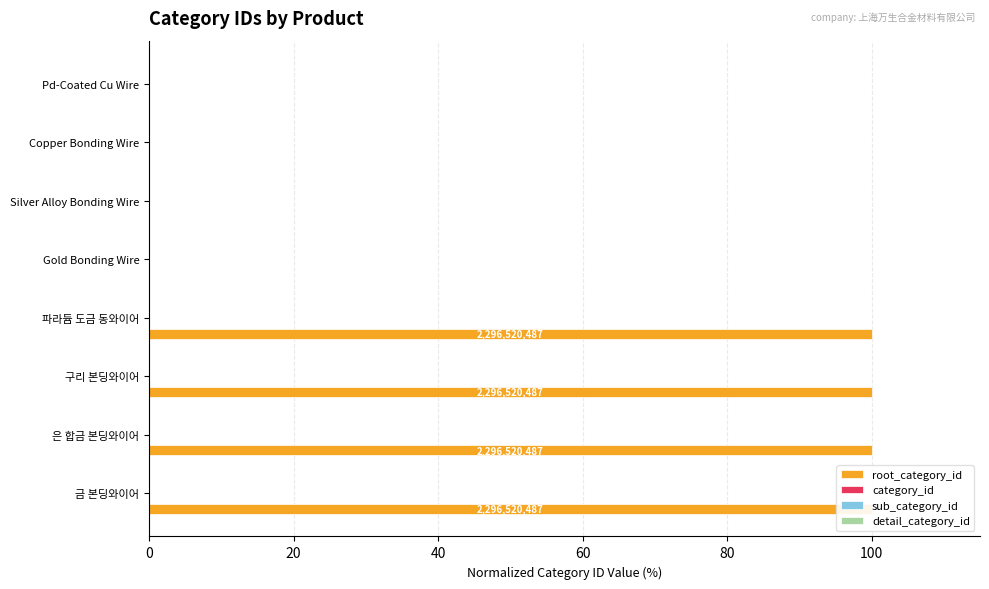

Which series has the widest spread of values?

root_category_id